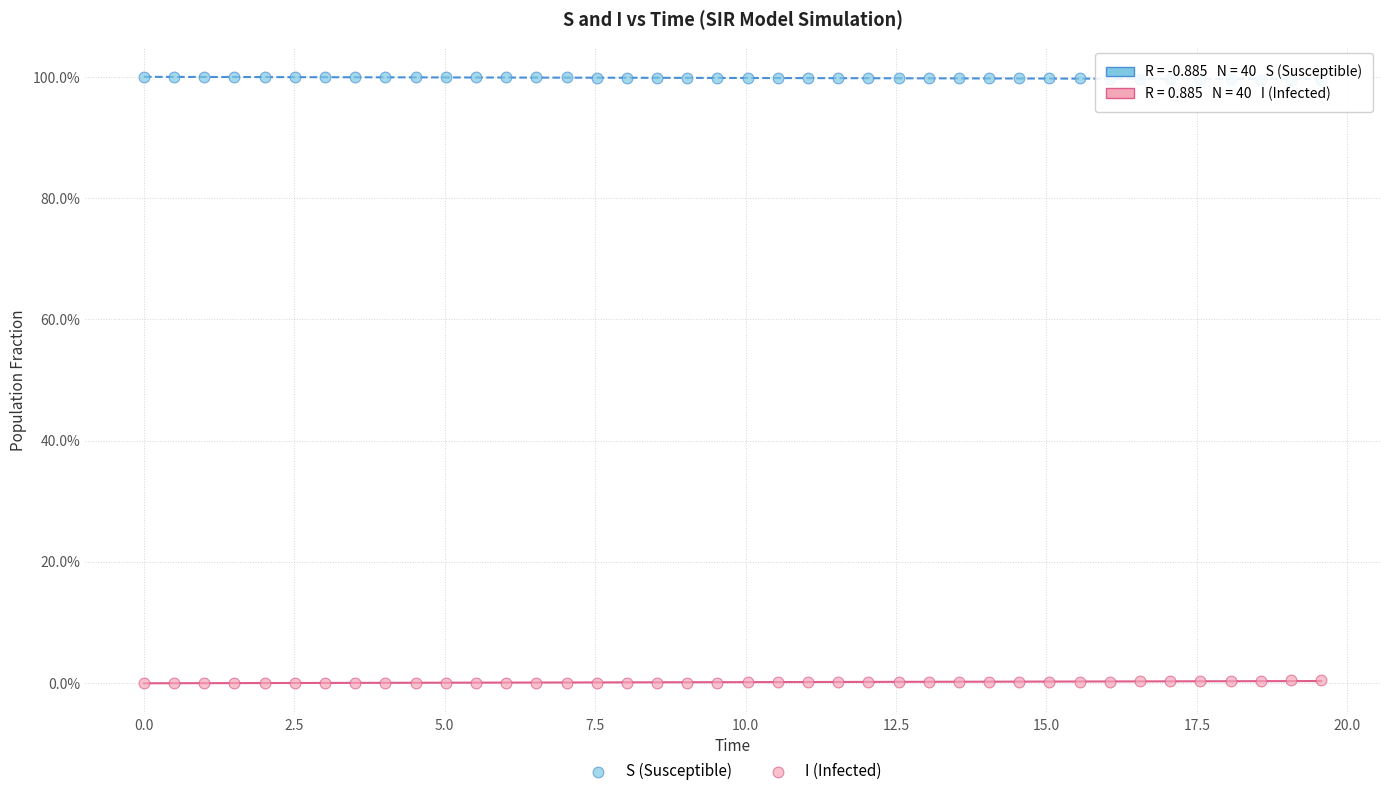

Across all data points, what is the range of X values (max minus min)?

19.6